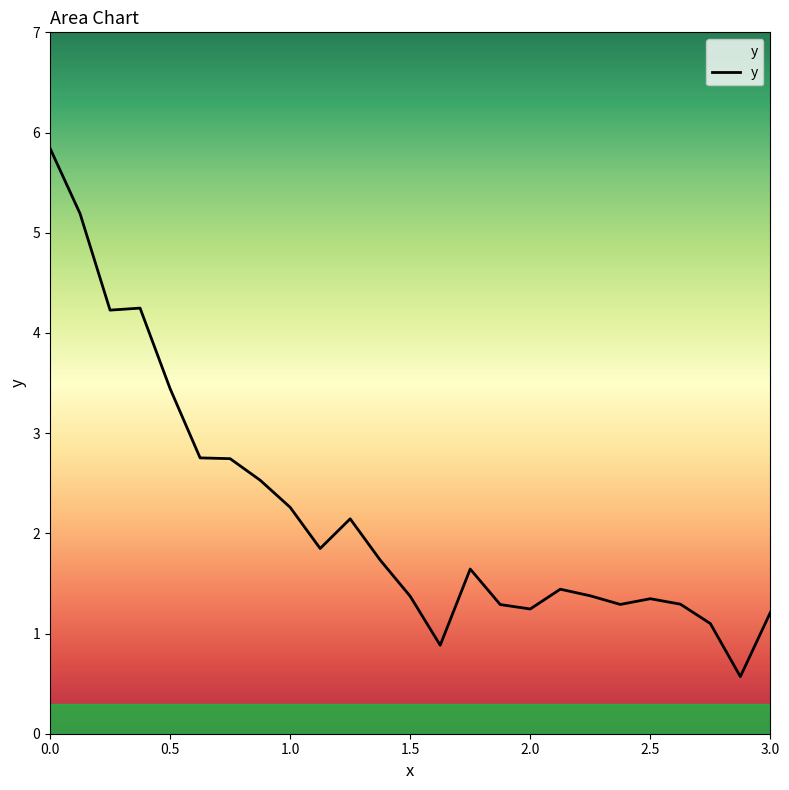

Does the chart have visible grid lines?

No